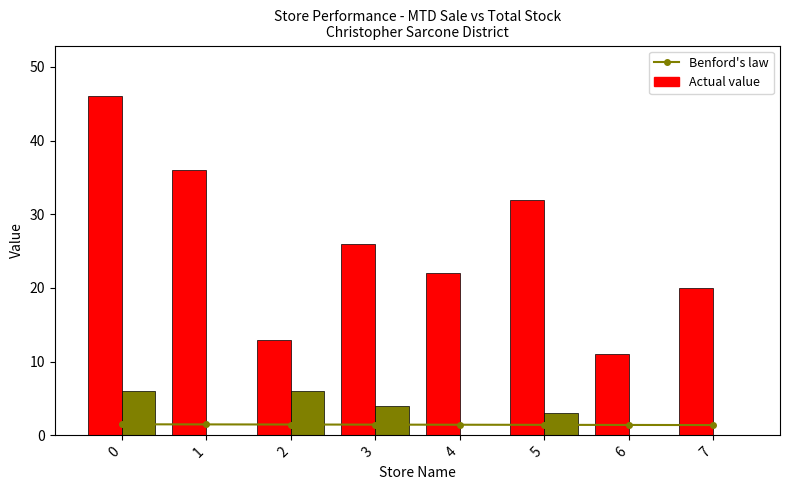

Reading left to right, list all the values displayed in this chart.

Benford's law: 1.5	1.5	1.5	1.5	1.4	1.4	1.4	1.4
MTD Sale: 46.0	36.0	13.0	26.0	22.0	32.0	11.0	20.0
Total Stock: 6.0	0.0	6.0	4.0	0.0	3.0	0.0	0.0